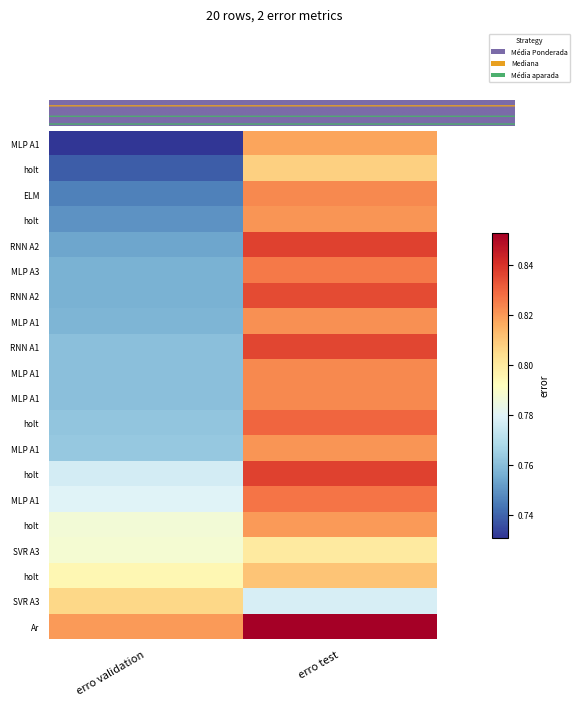

What is the spread (max minus min) of values at erro test?

0.1